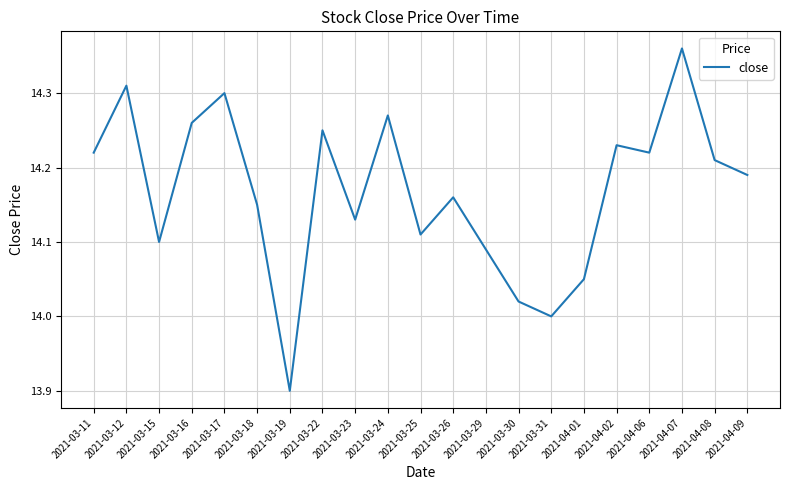

What position from the left is 2021-03-25?

11